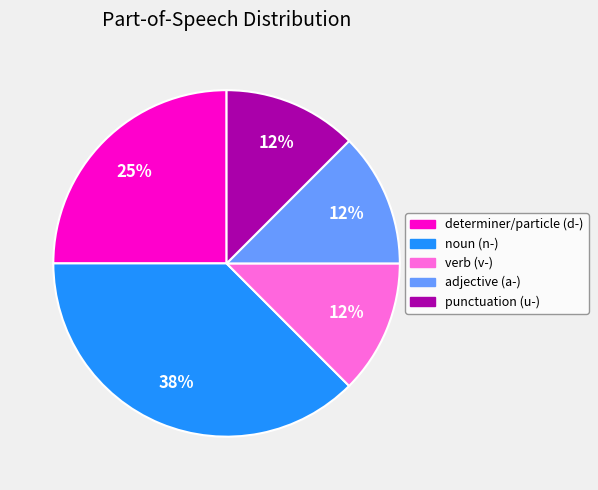

How many segments does this pie chart have?

5